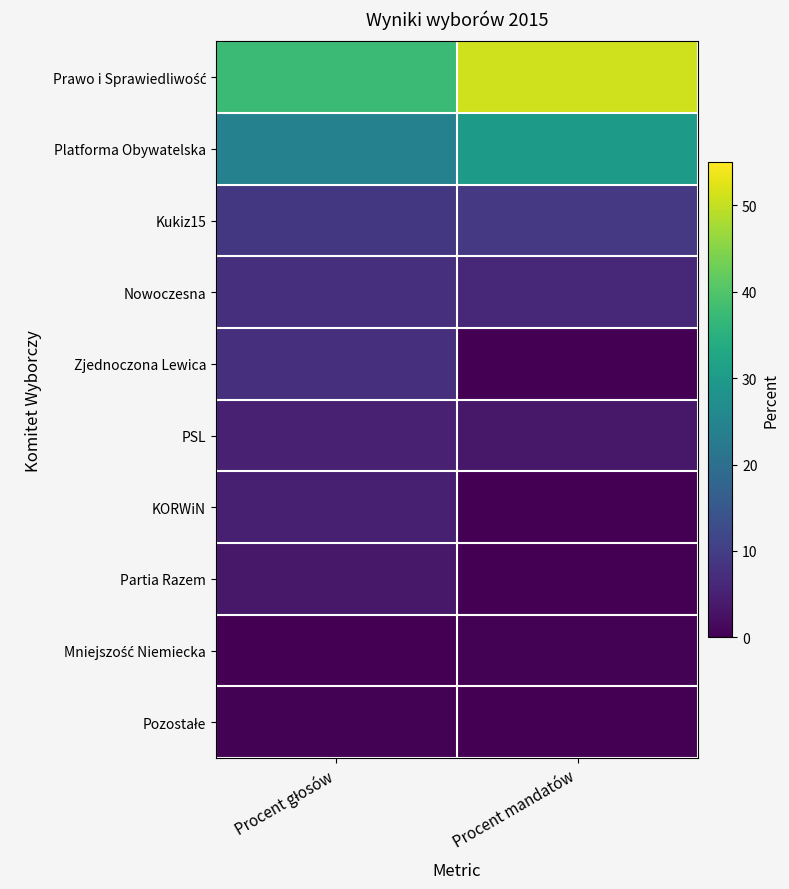

Rank the series by their maximum value, from lowest to highest.

Mniejszość Niemiecka, Pozostałe, Partia Razem, KORWiN, PSL, Zjednoczona Lewica, Nowoczesna, Kukiz15, Platforma Obywatelska, Prawo i Sprawiedliwość